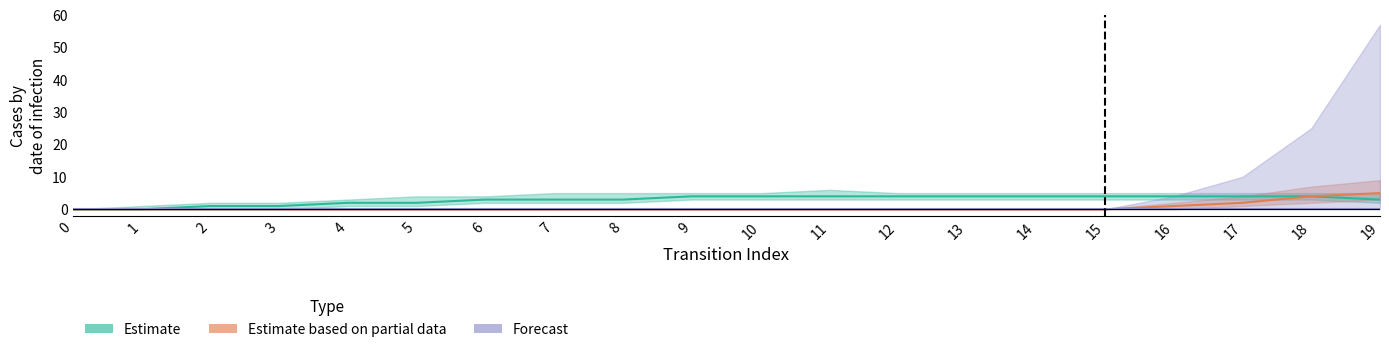

Between 4 and 12, which series saw the biggest shift?

Estimate